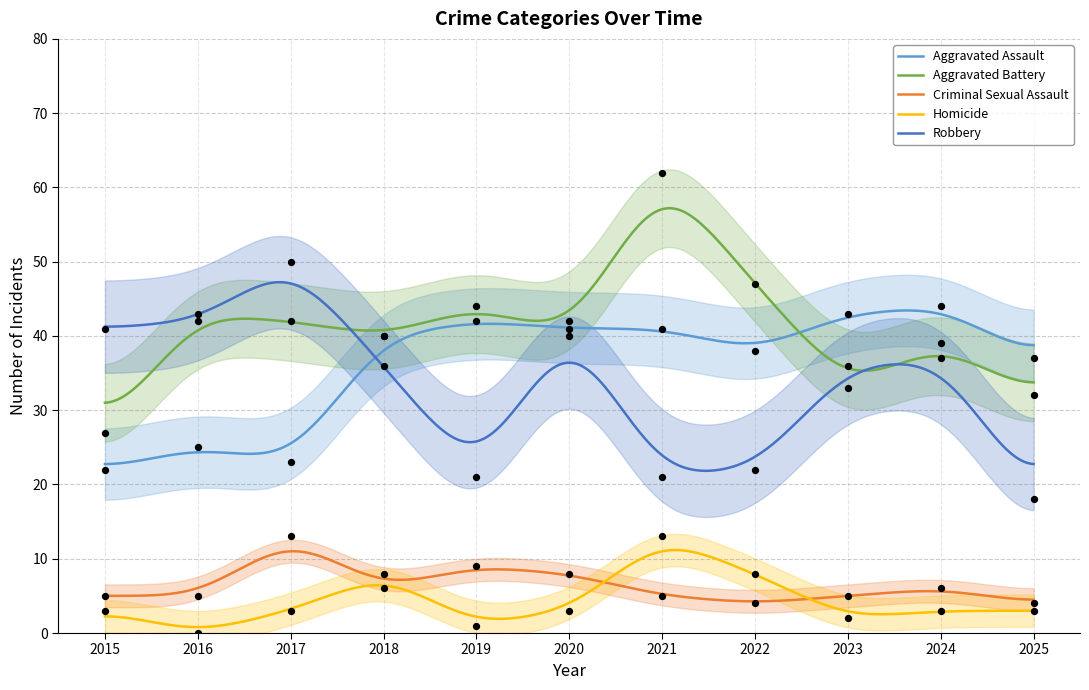

At which category is the sum across all series the highest?

2021